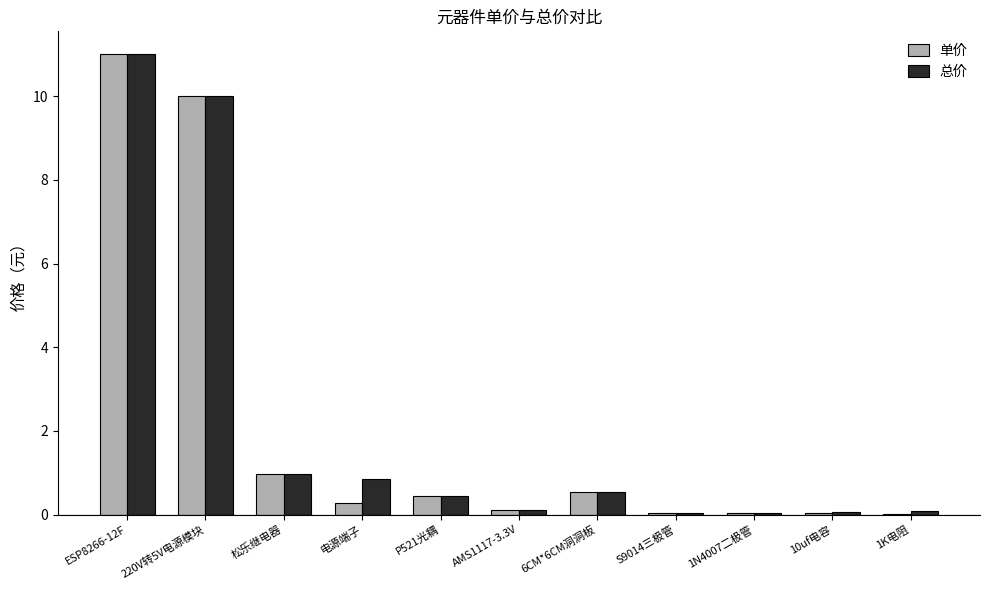

What is the total value across all series at 220V转5V电源模块?

20.0